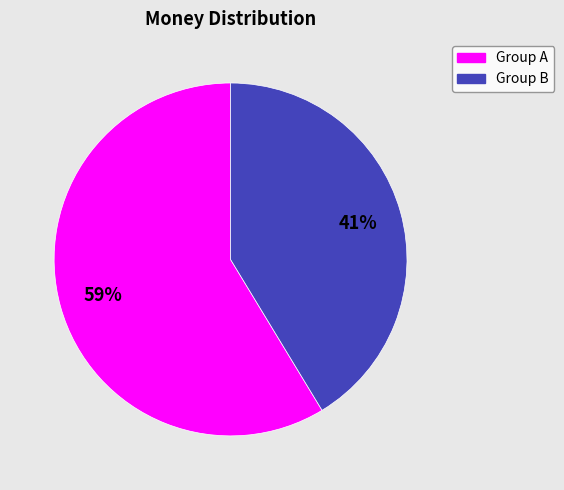

To the nearest percent, what is the average slice percentage?

50%